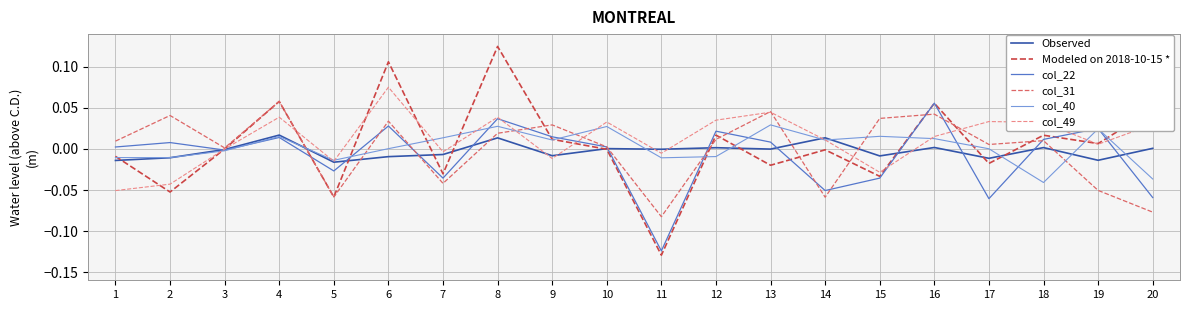

At which label does col_40 first exceed 0?

4